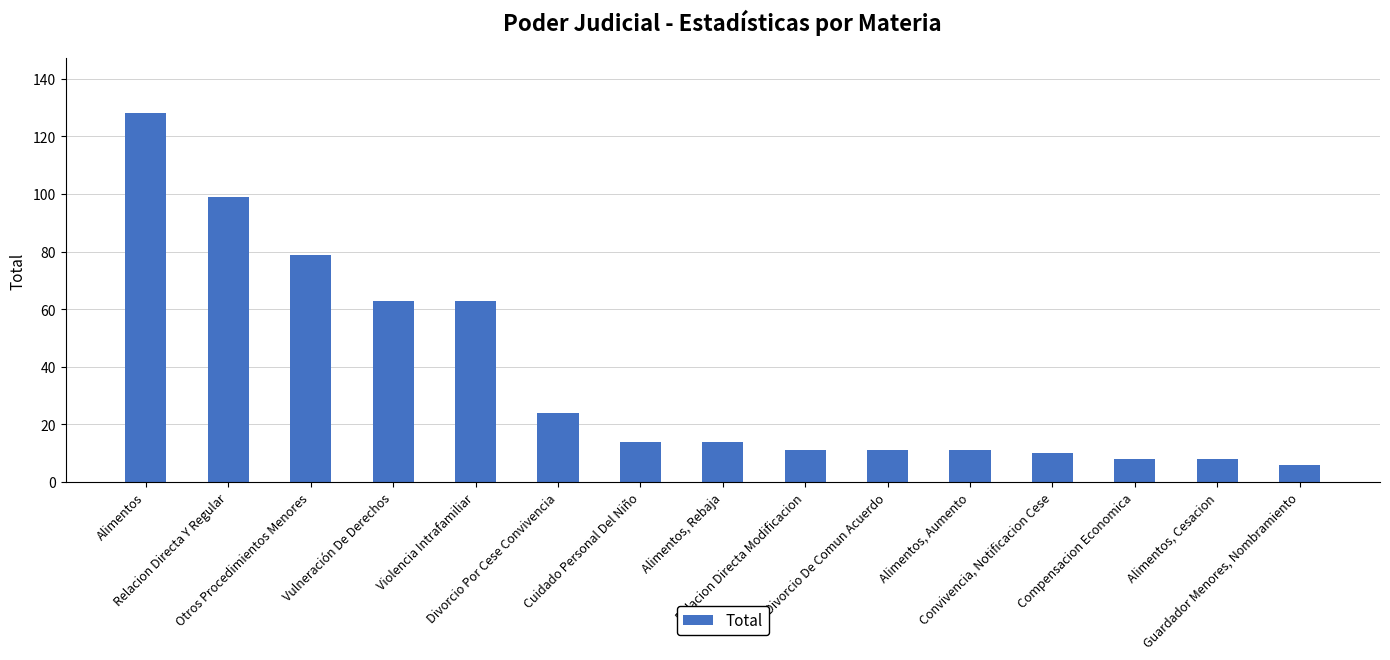

What is the label of the 5th bar from the right?

Alimentos, Aumento